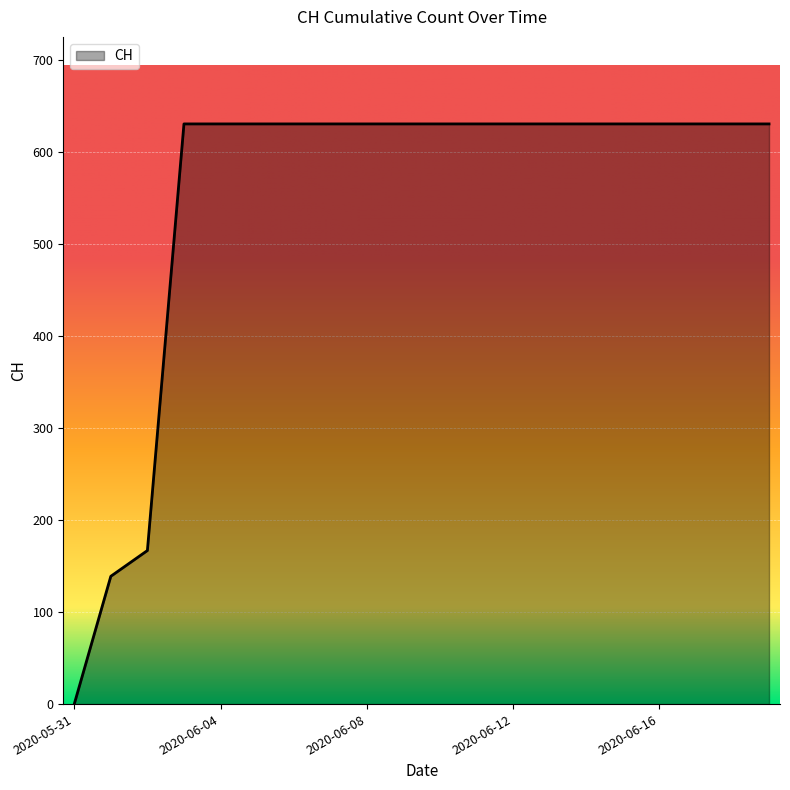

What is the greatest value displayed?

631